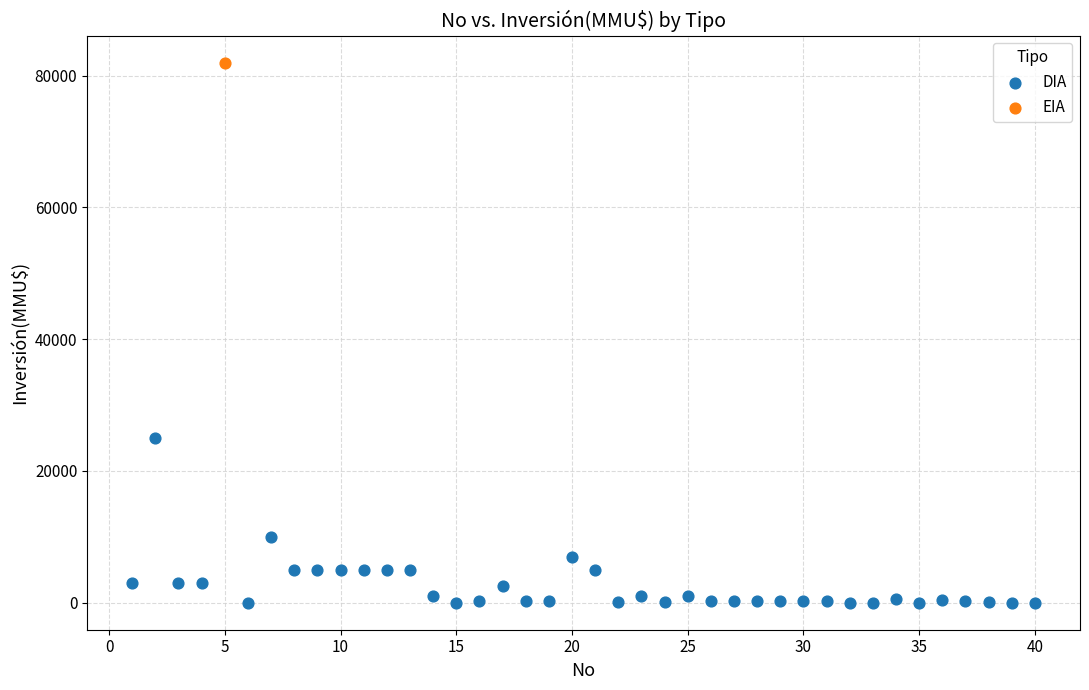

What are all the series names shown in the legend?

DIA, EIA